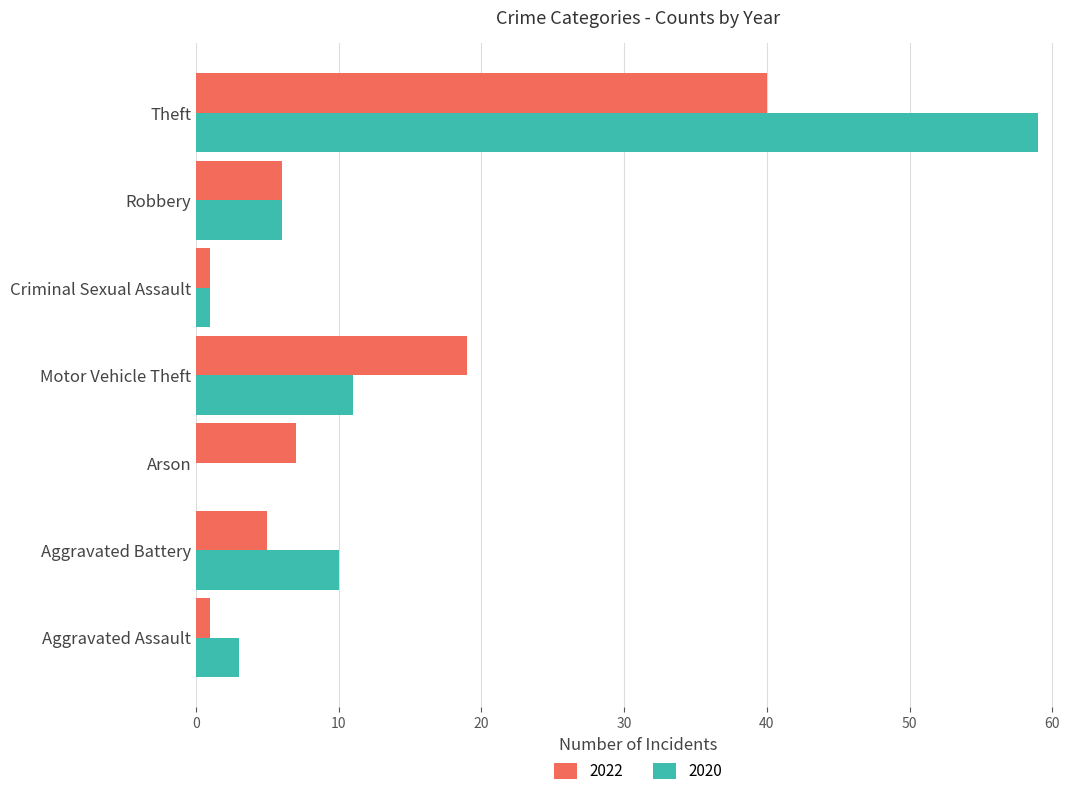

Count the 2022 values in the range 1 to 19.

6